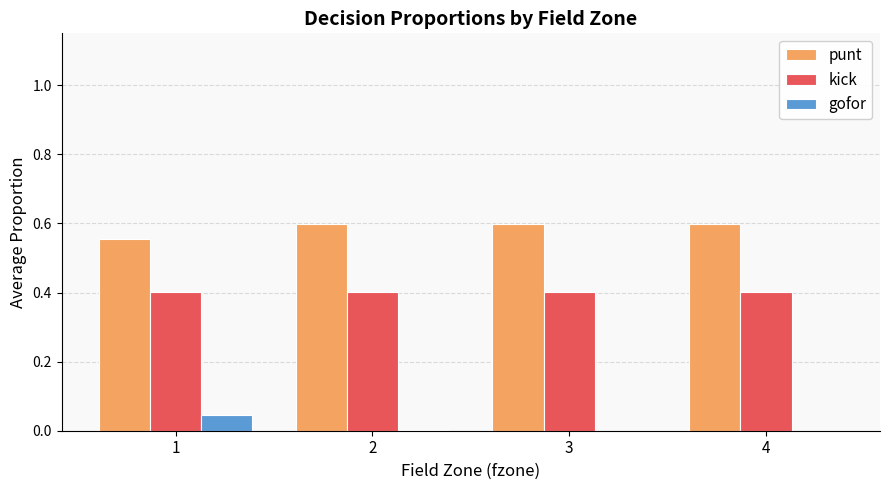

The kick series shows 0.4 at 2. True or false?

True